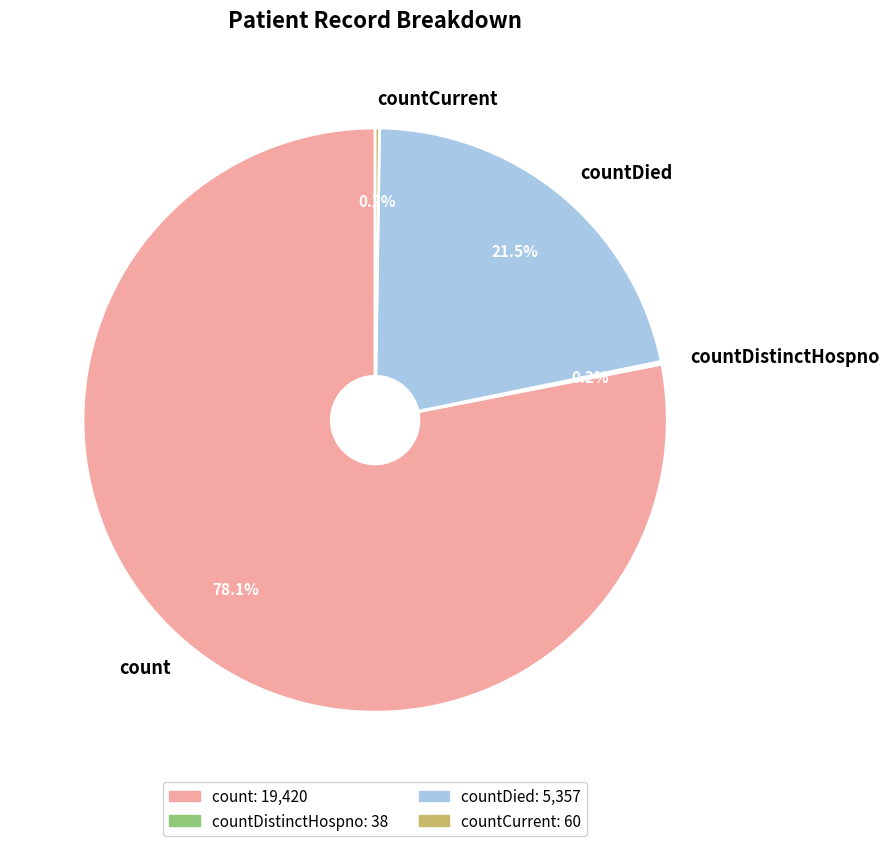

What is the ratio of the value at countDied to the value at count?

0.3